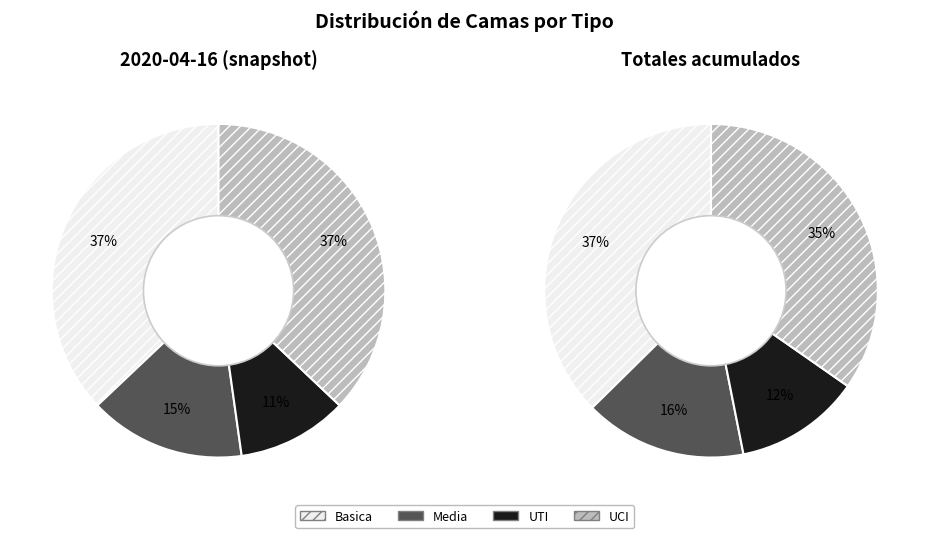

Does any single category account for the majority?

No